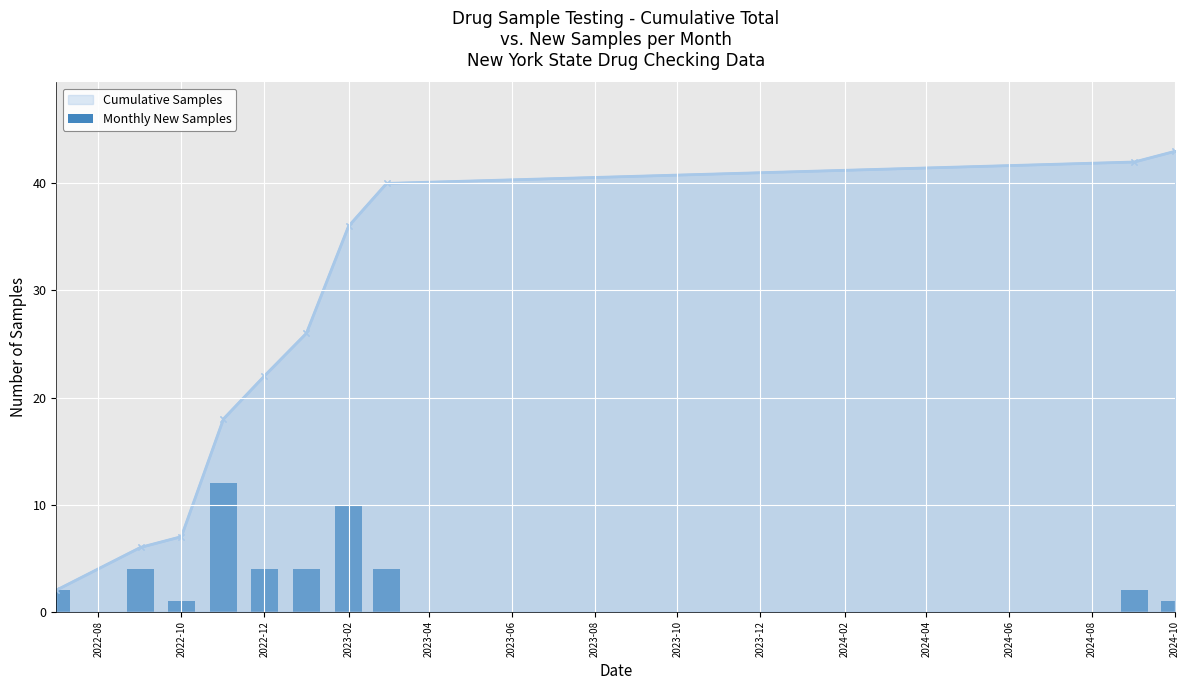

The value of Cumulative Samples at 2024-10 is 17. True or false?

False